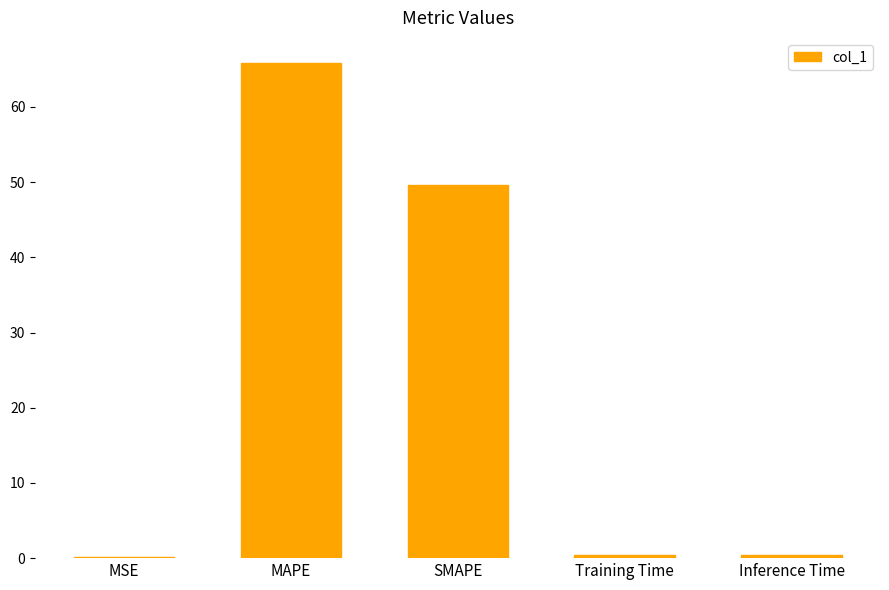

Are the bars grouped side by side (vs. stacked)?

No